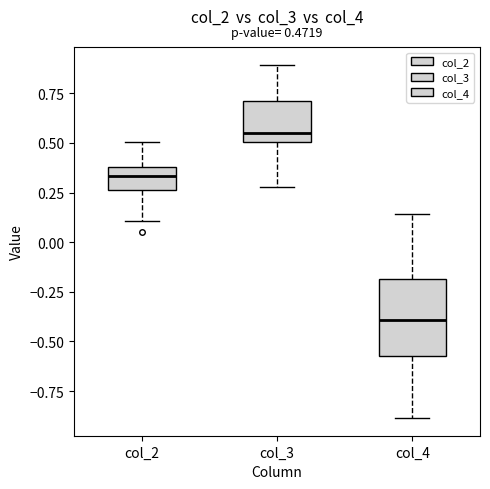

Comparing the boxes themselves (not the whiskers), which one is the tallest?

col_4